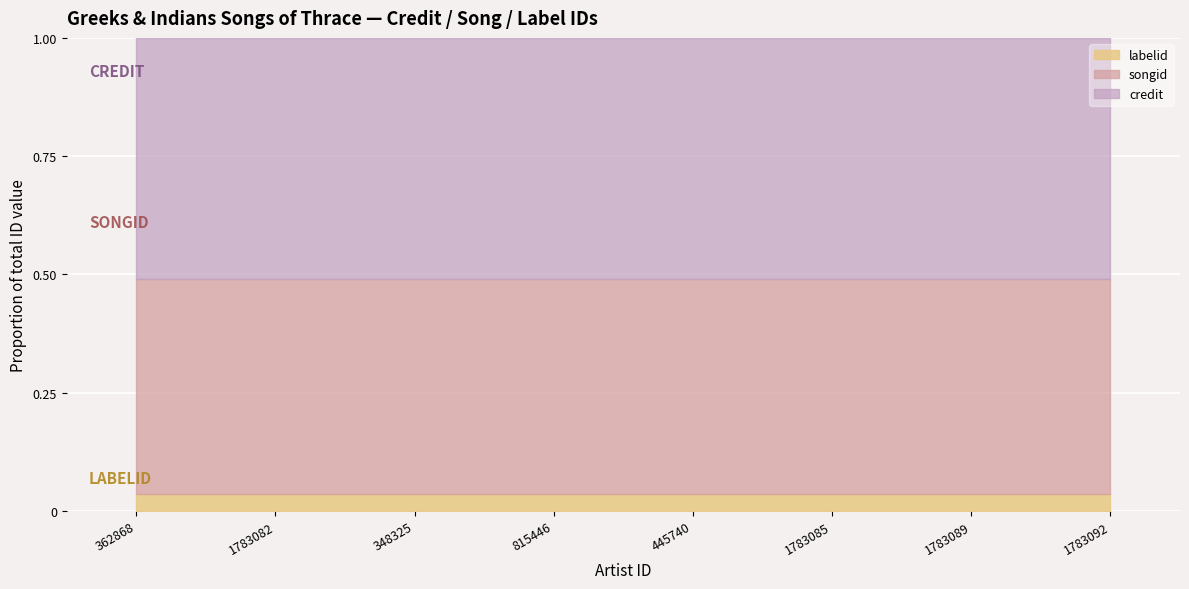

True or false: songid has a value of 2117187 at 1783085.

True